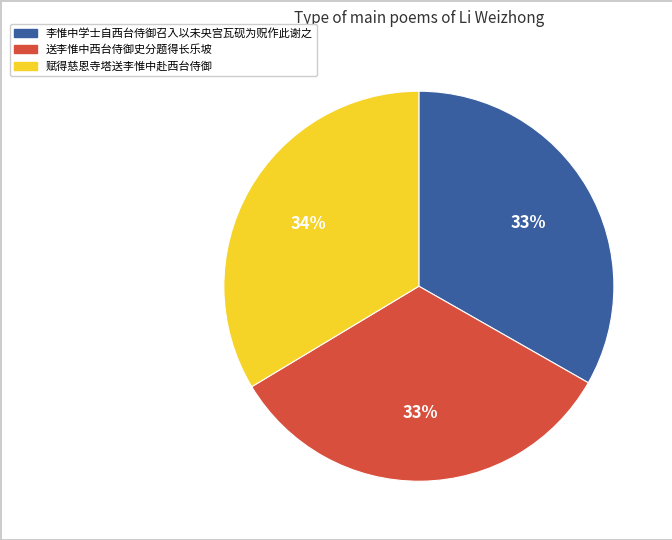

Approximately how many times larger is the value at 李惟中学士自西台侍御召入以未央宫瓦砚为贶作此谢之 compared to 送李惟中西台侍御史分题得长乐坡?

1.0